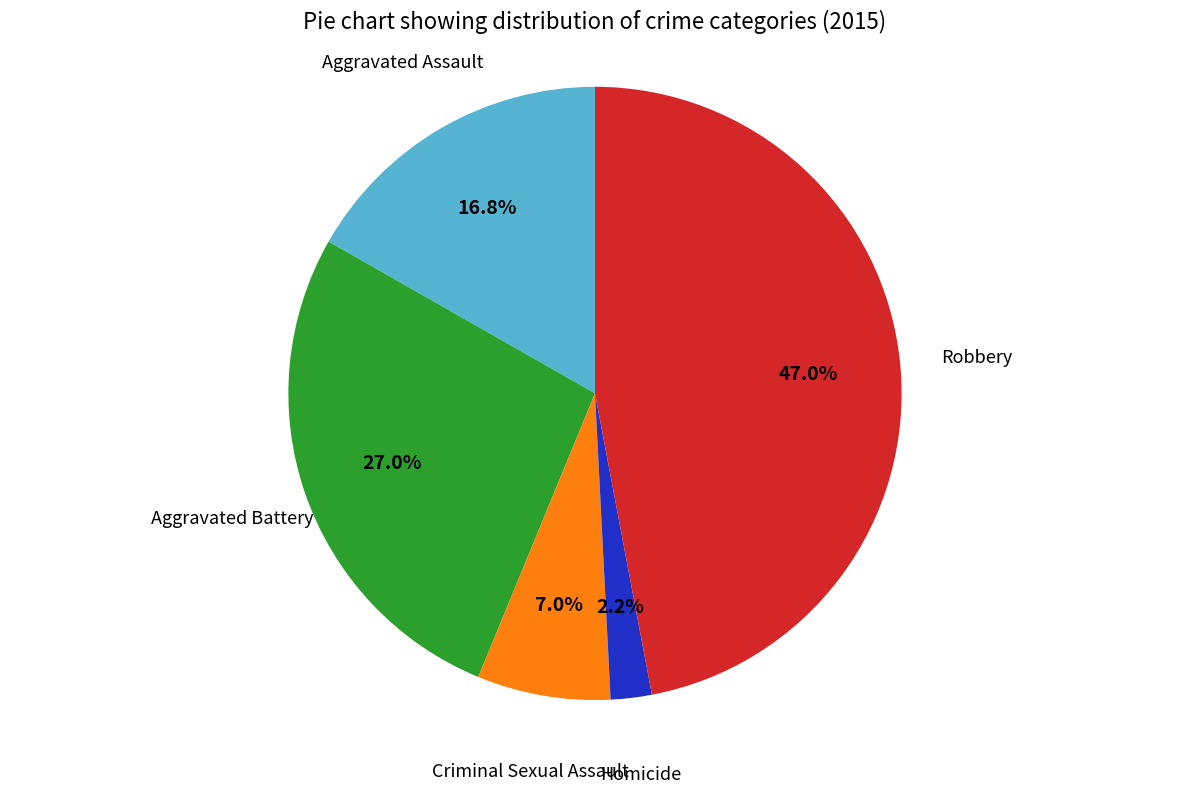

Is there any slice that represents more than half of the pie?

No